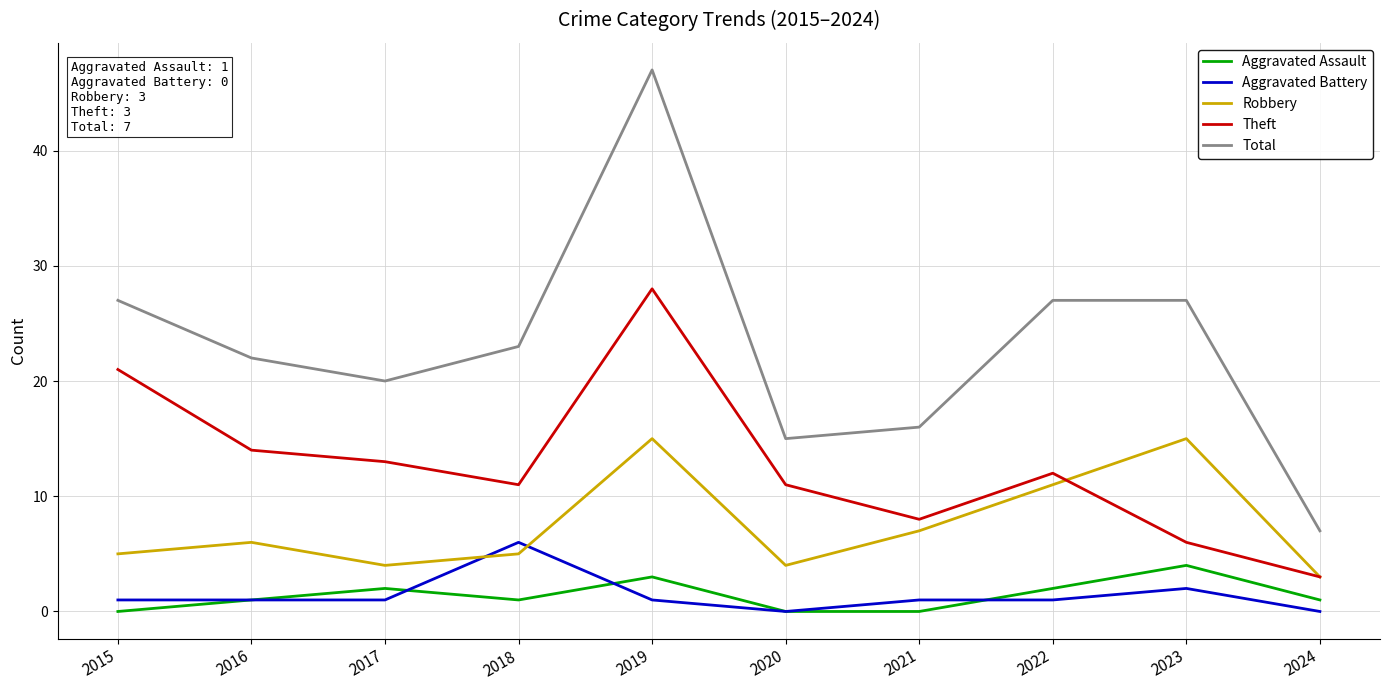

Which series has the largest range (max minus min)?

Total